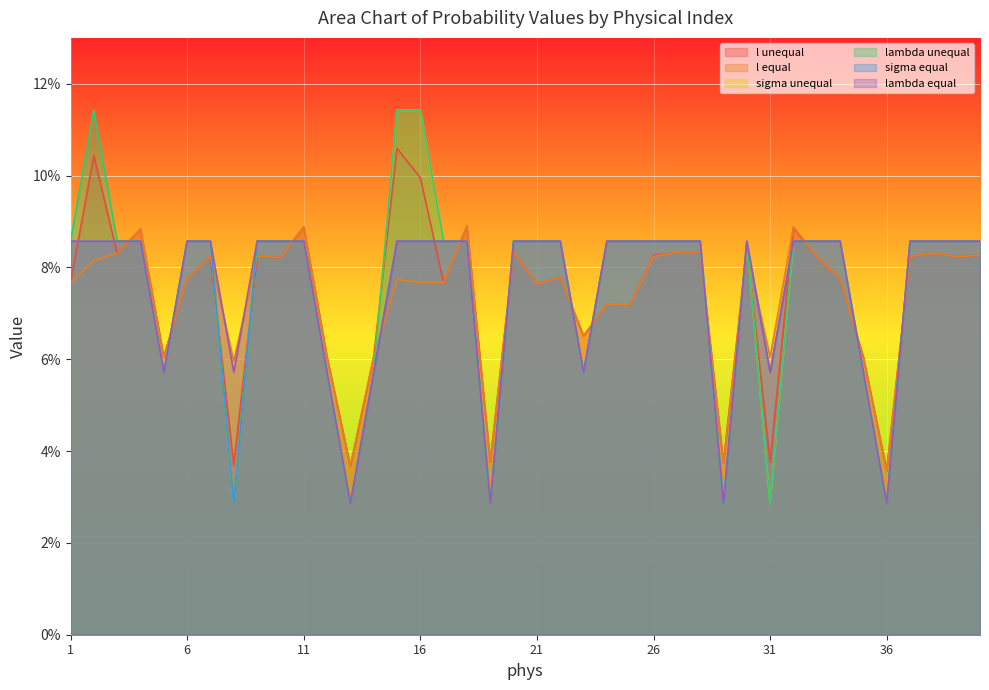

What is the approximate value of lambda equal at 31?

0.1